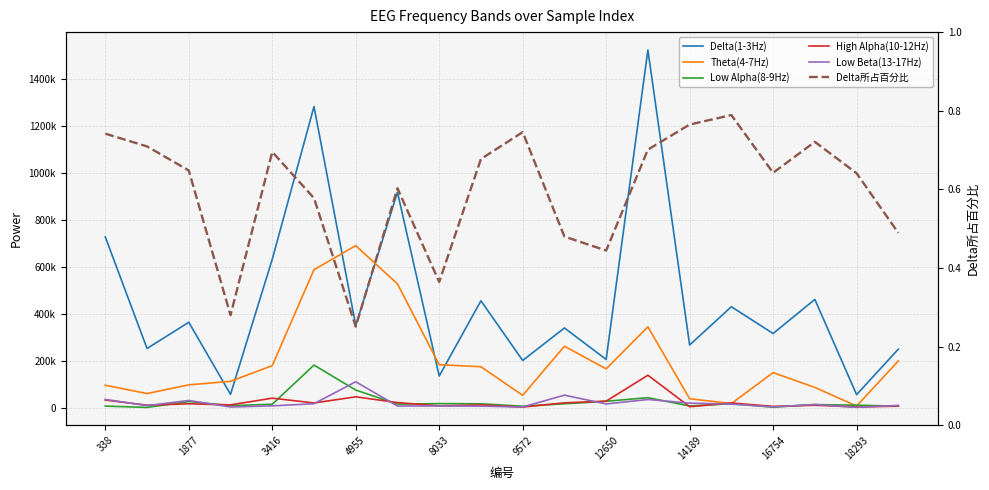

What is the difference between the highest and lowest values at 13?

1522045.3